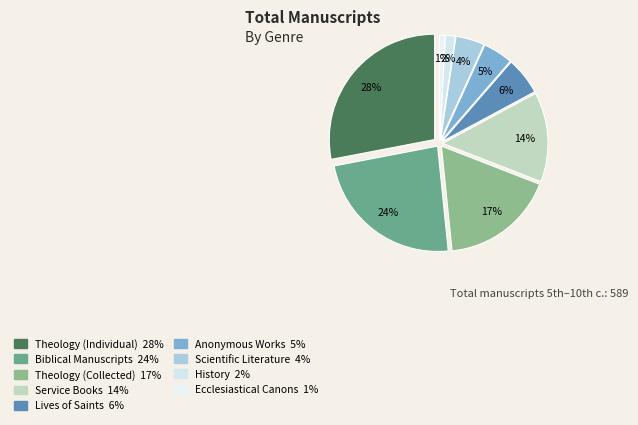

Between Theology (Individual) and History, which is larger?

Theology (Individual)